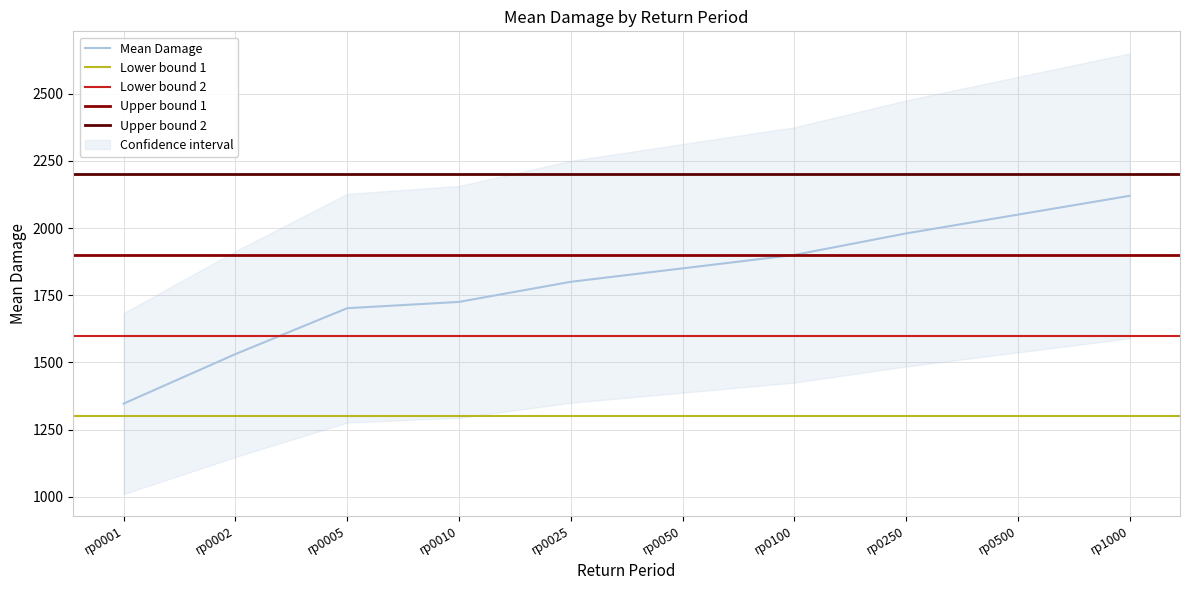

What is the minimum value for meandam?

1346.7